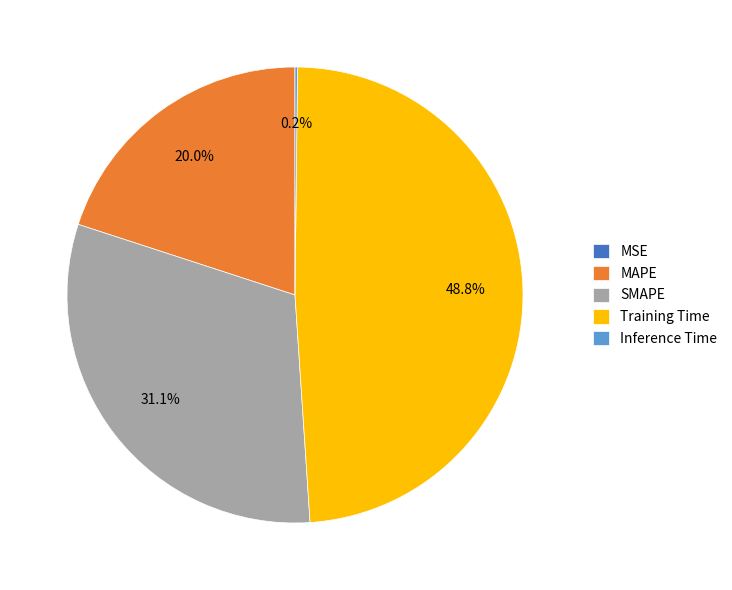

What is the ratio of the value at SMAPE to the value at Training Time?

0.6